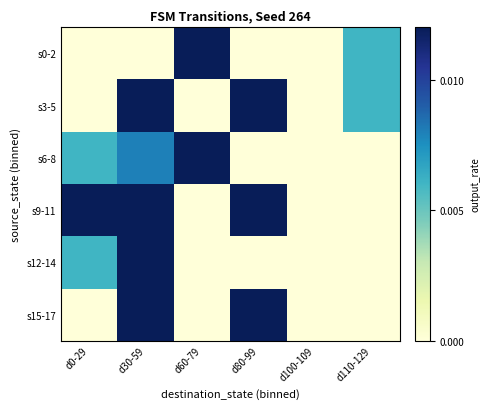

At d110-129, list the series in order from smallest to largest.

s6-8, s9-11, s12-14, s15-17, s0-2, s3-5